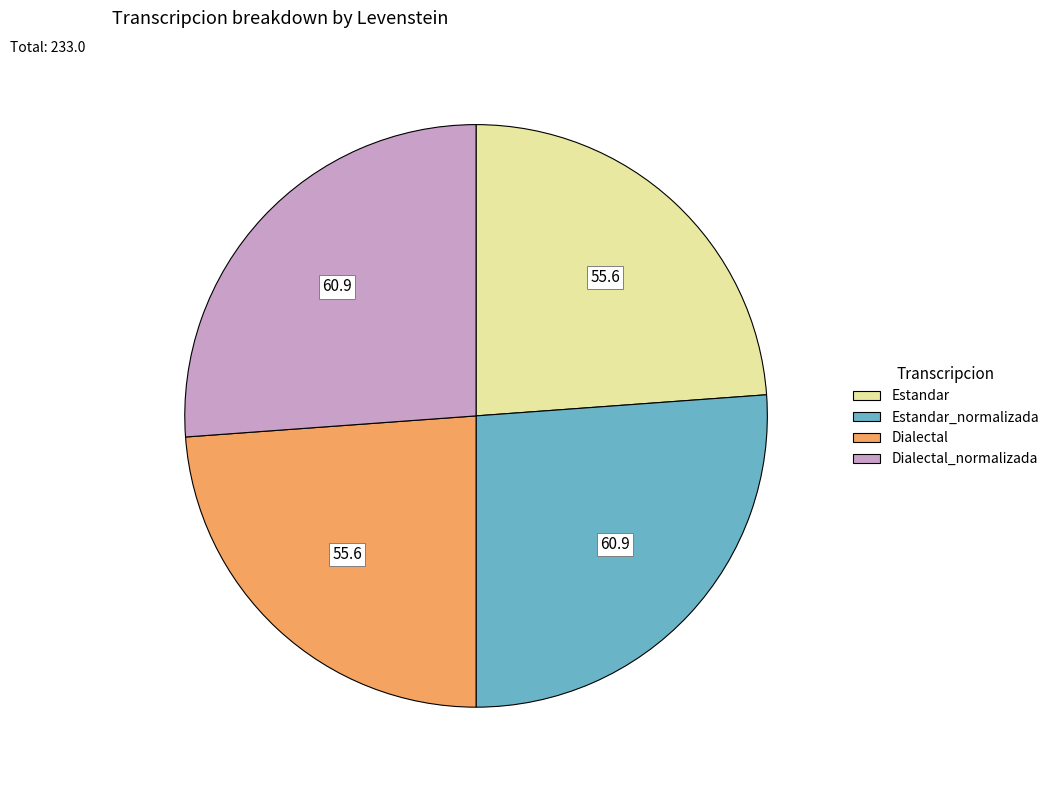

Is there a majority slice in this chart?

No